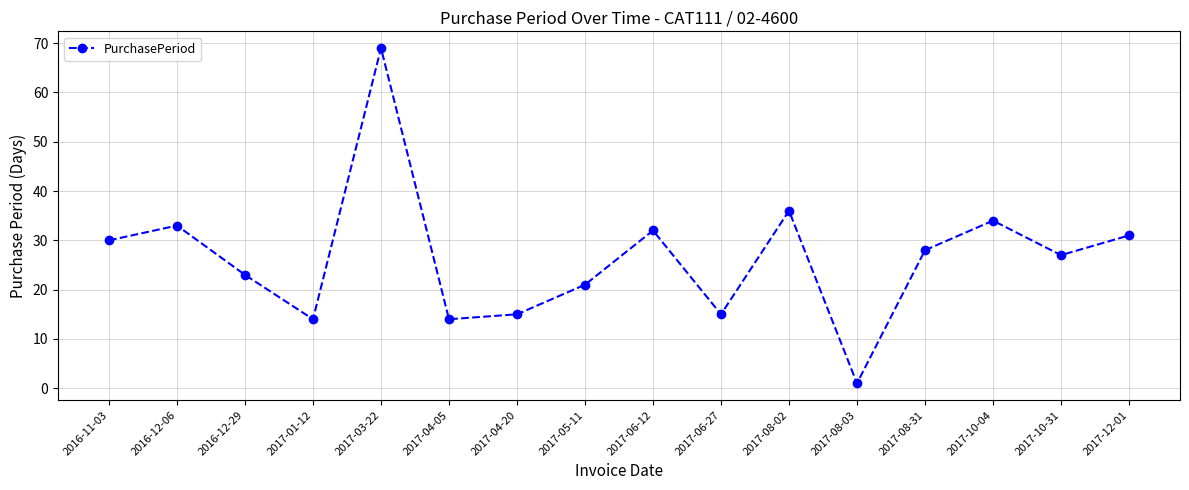

True or false: the data shows 23 at 2017-01-12.

False